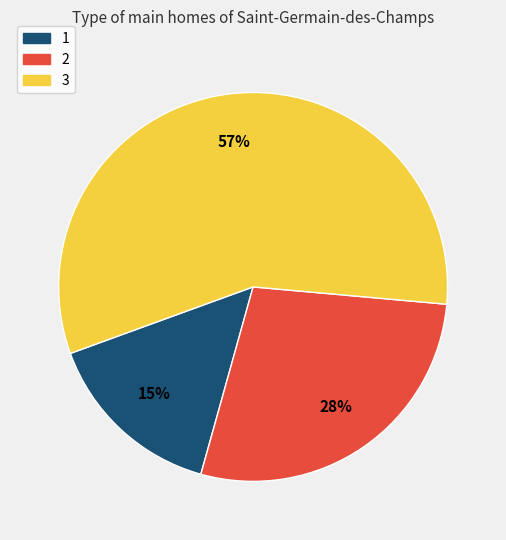

To the nearest percent, what is the difference between the largest and smallest slice percentages?

42%